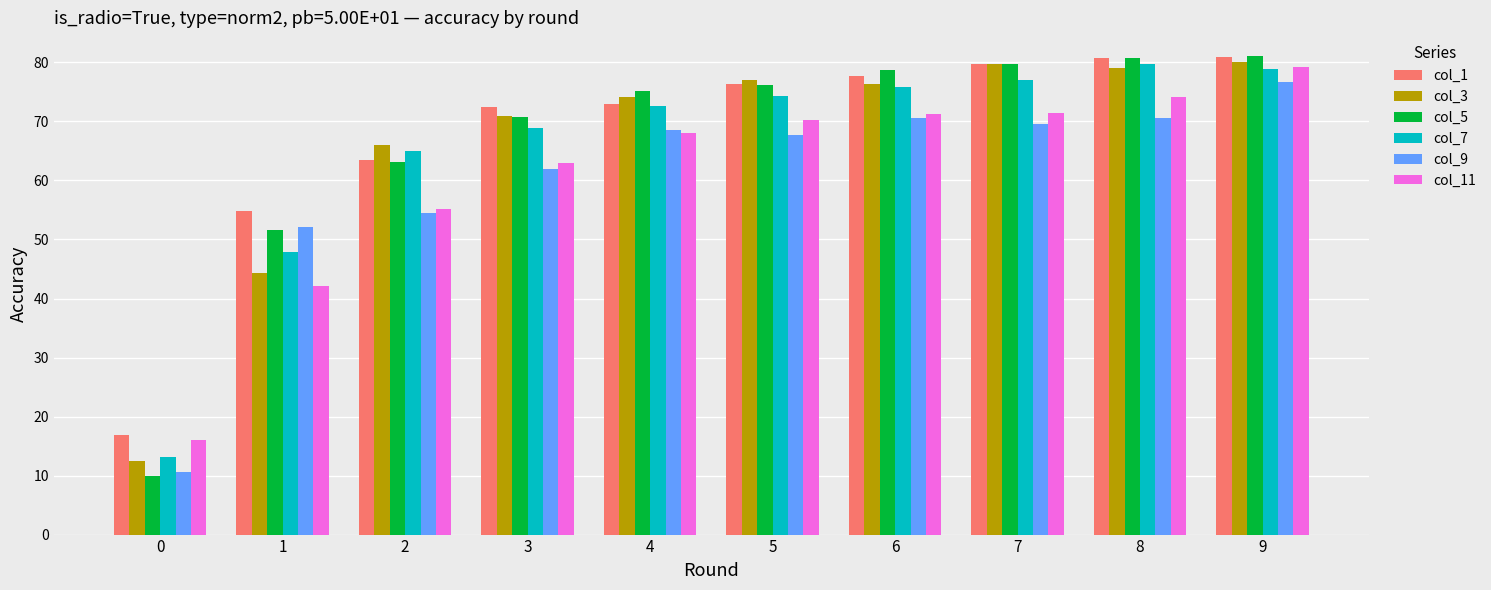

The value of col_9 at 4 is 32.6. True or false?

False